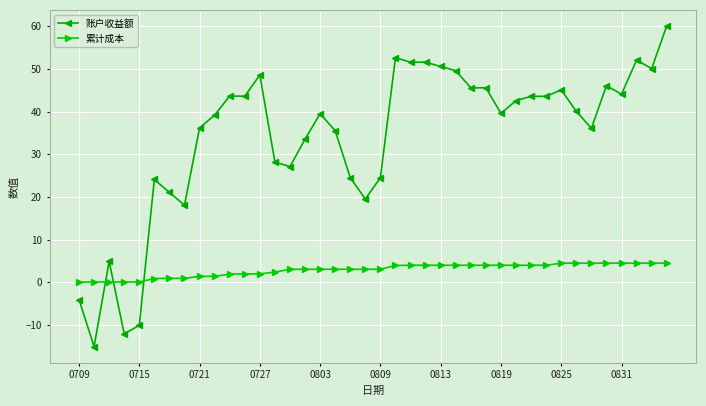

What is the greatest value displayed?

60.1